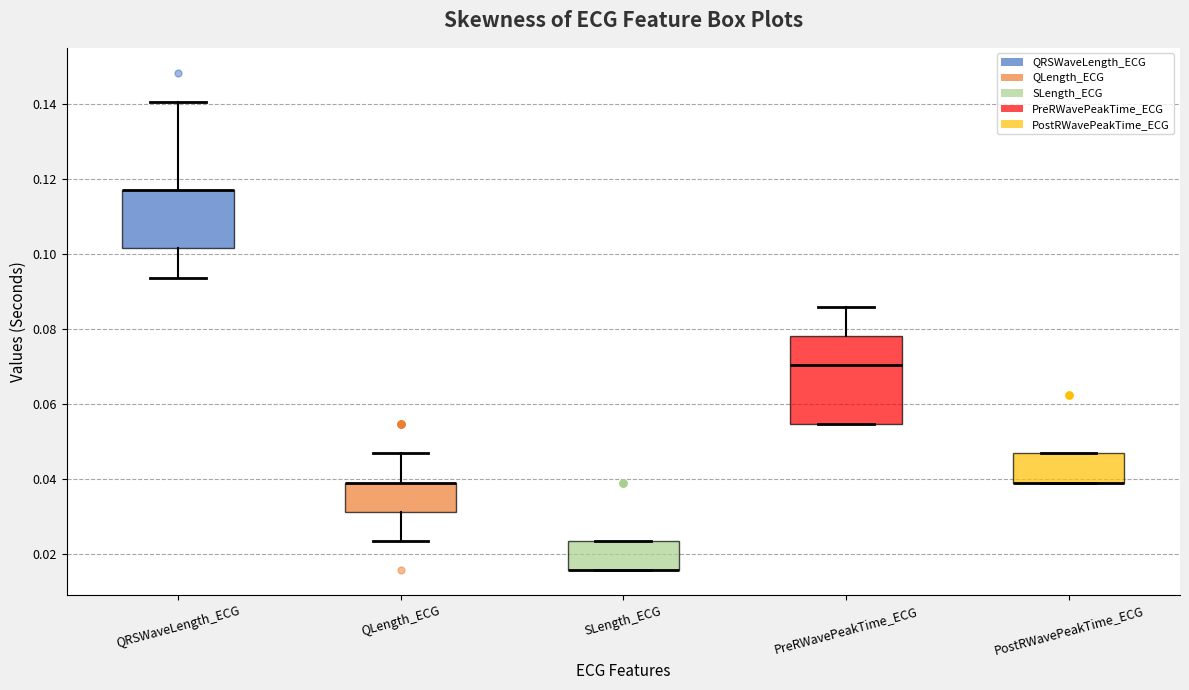

Reading left to right, transcribe this box plot: for each box, give where its median line is, the range the box spans, and where its two whiskers end, as read against the y-axis. The values are not printed on the chart, so give them approximately, as read against the axis.

QRSWaveLength_ECG: median 0.118 (drawn on the box's upper edge), box 0.102 to 0.118, whiskers 0.094 to 0.140
QLength_ECG: median 0.040 (drawn on the box's upper edge), box 0.032 to 0.040, whiskers 0.024 to 0.046
SLength_ECG: median 0.016 (drawn on the box's lower edge), box 0.016 to 0.024, whiskers 0.016 to 0.024
PreRWavePeakTime_ECG: median 0.070, box 0.054 to 0.078, whiskers 0.054 to 0.086
PostRWavePeakTime_ECG: median 0.040 (drawn on the box's lower edge), box 0.040 to 0.046, whiskers 0.040 to 0.046